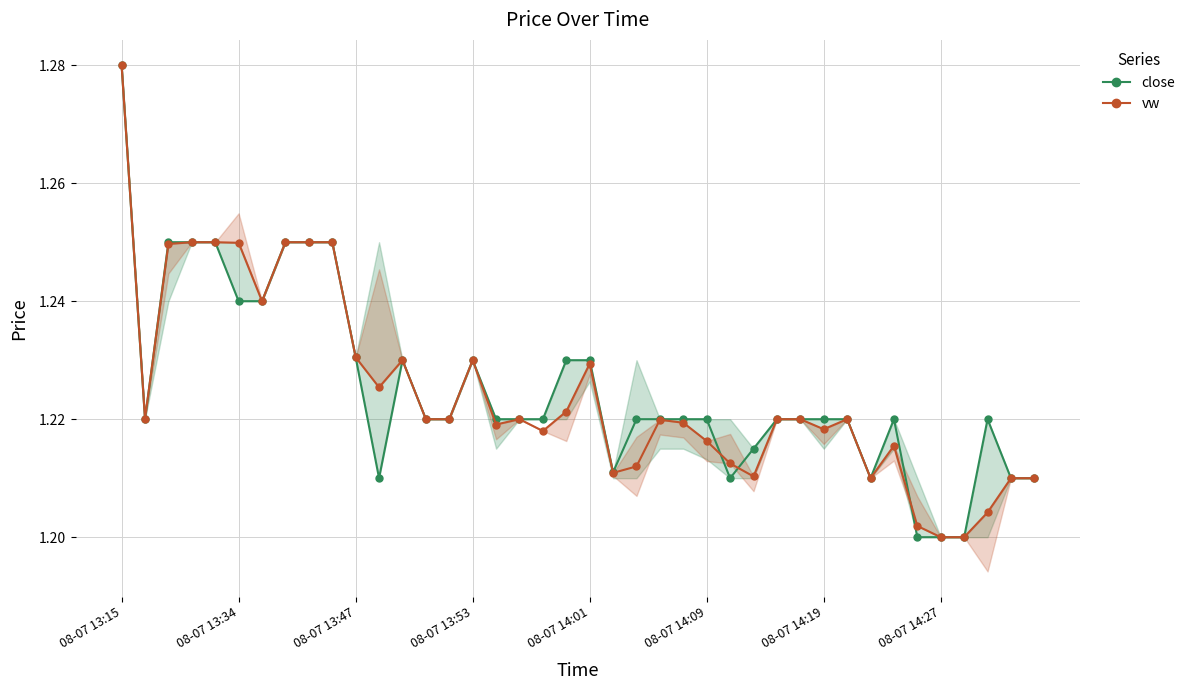

How many times do close and vw cross each other?

4